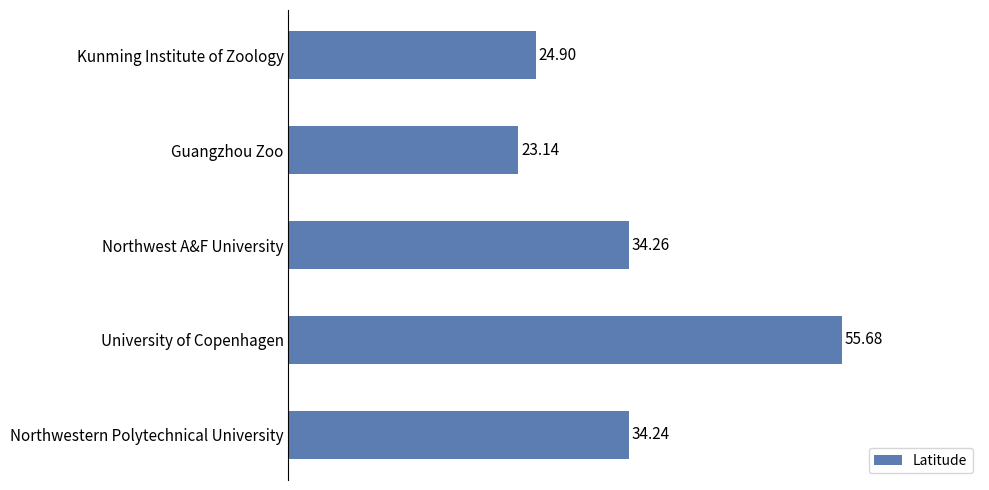

Which has a higher value, University of Copenhagen or Kunming Institute of Zoology?

University of Copenhagen